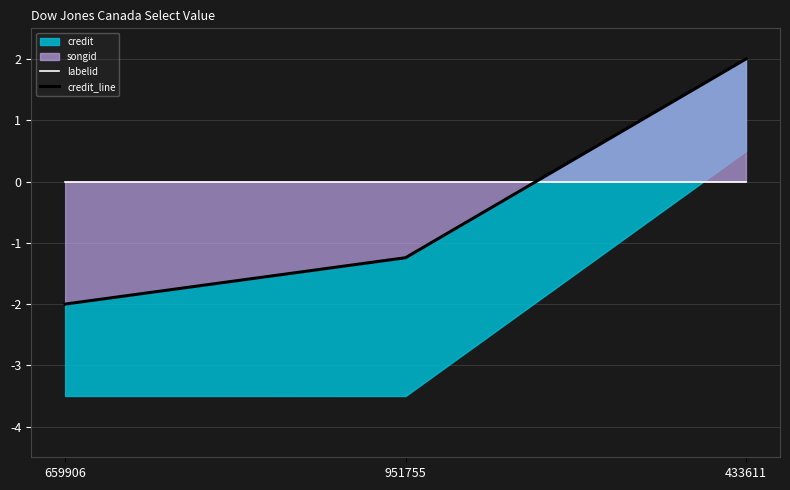

Does the chart display data point markers on the line(s)?

No